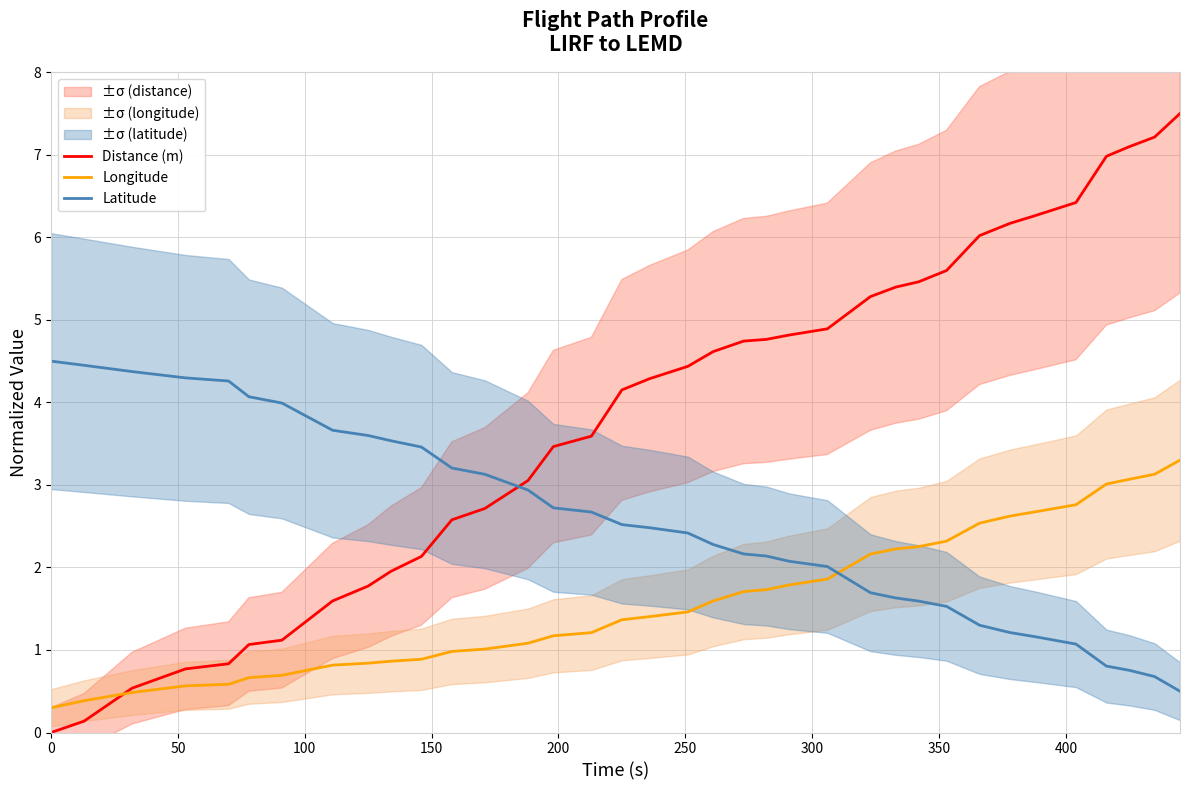

True or false: Latitude and Longitude cross at least once.

True